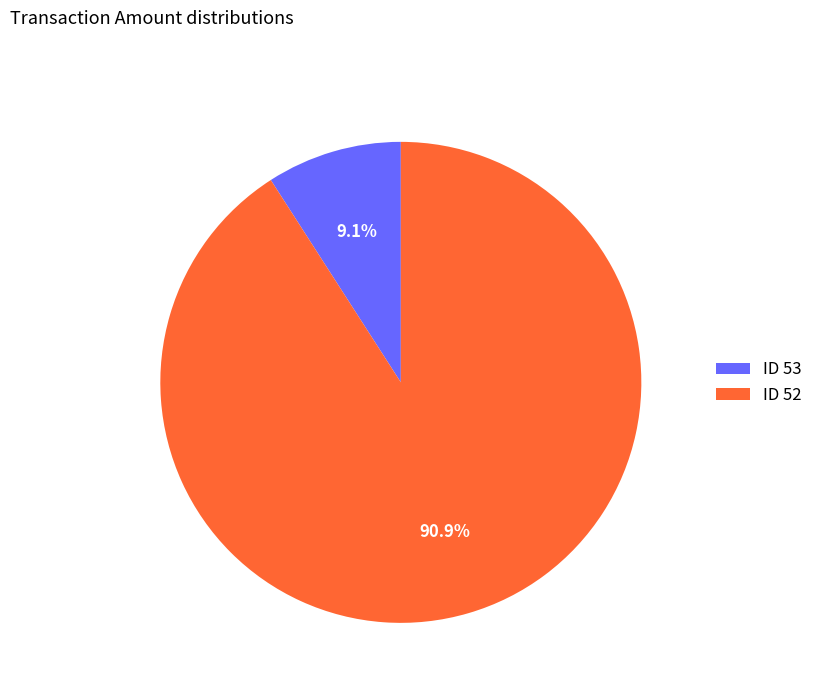

Combined, what portion of the pie is ID 53 and ID 52?

100.0%